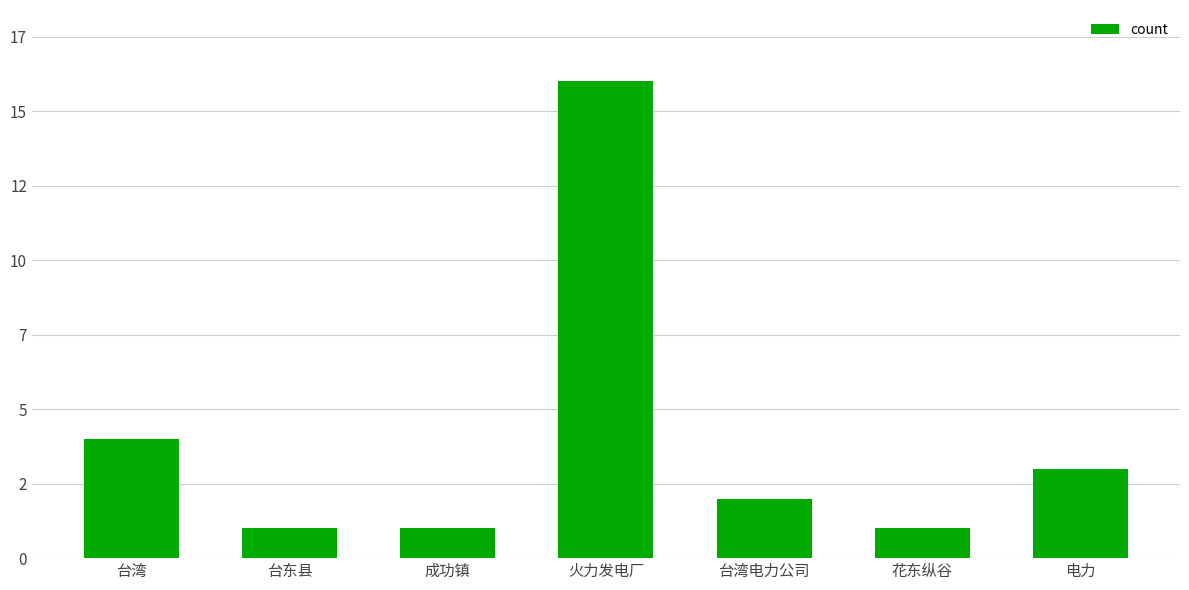

How many values exceed 2?

3